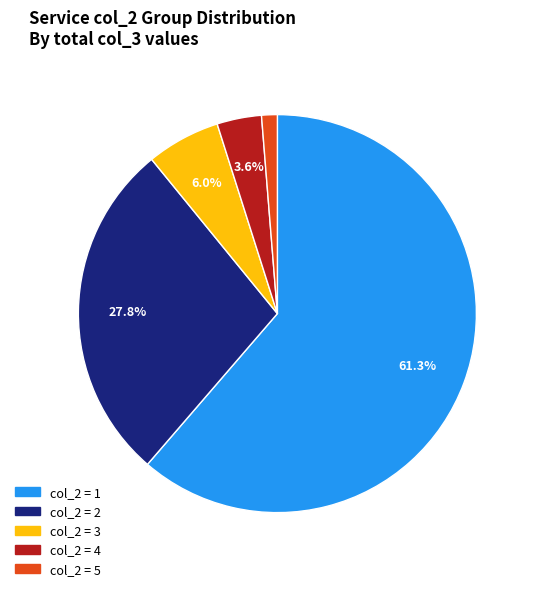

Count the number of slices in the pie.

5